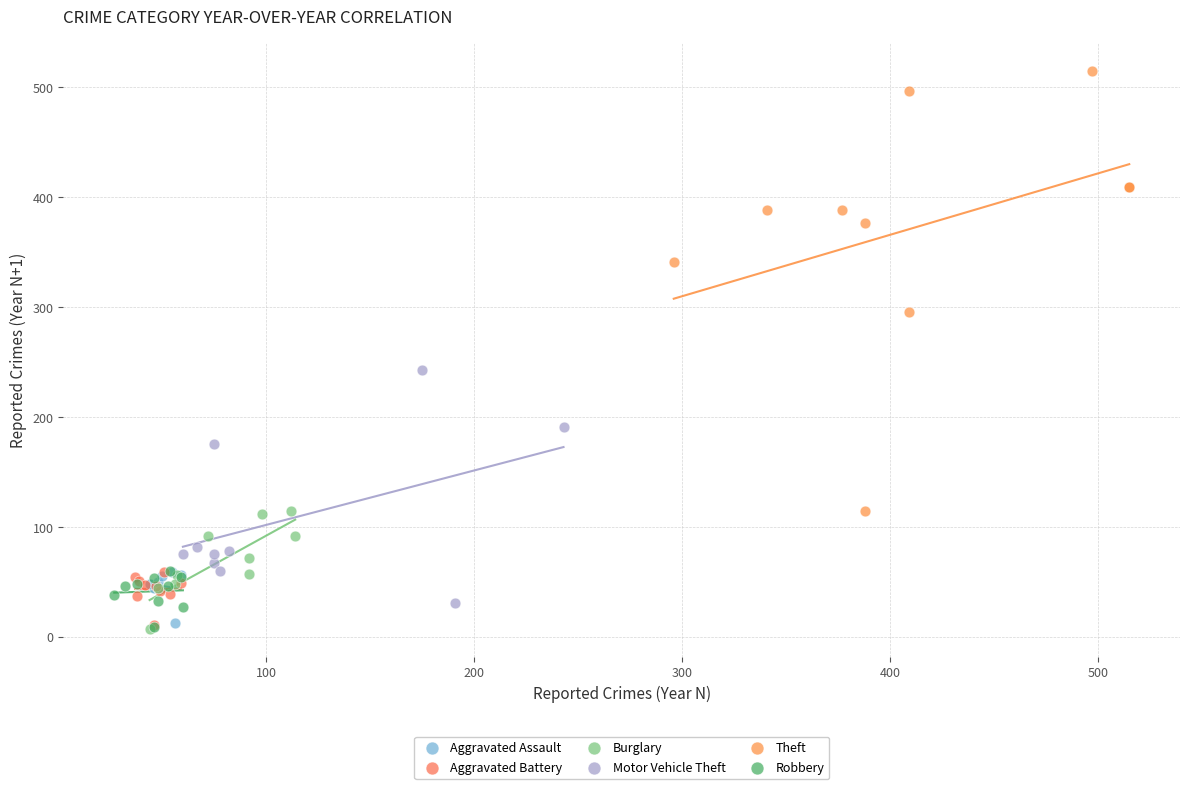

Which series has the largest Y range (max minus min)?

Theft